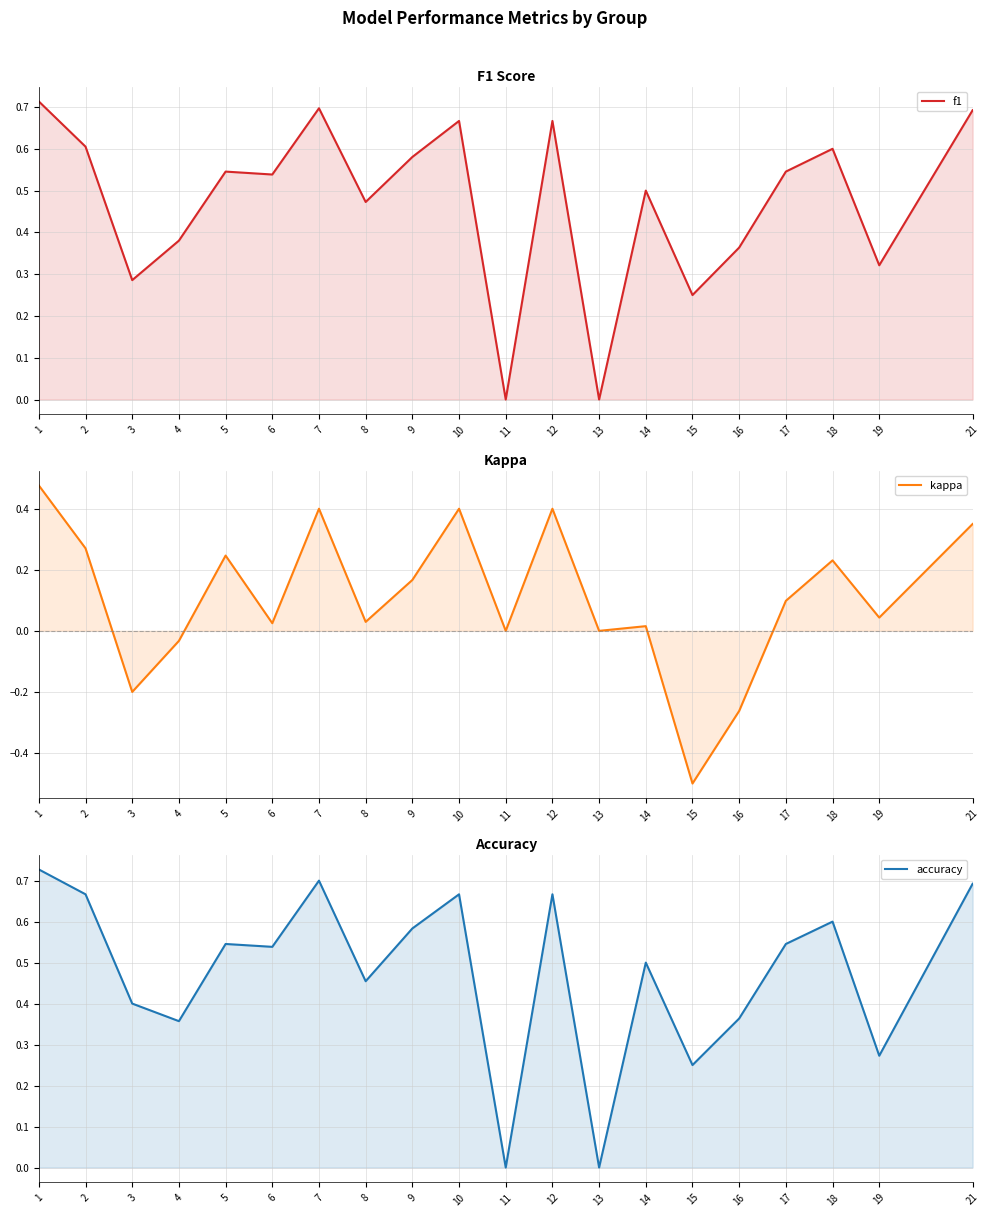

True or false: accuracy has a value of 0.4 at 10.

False